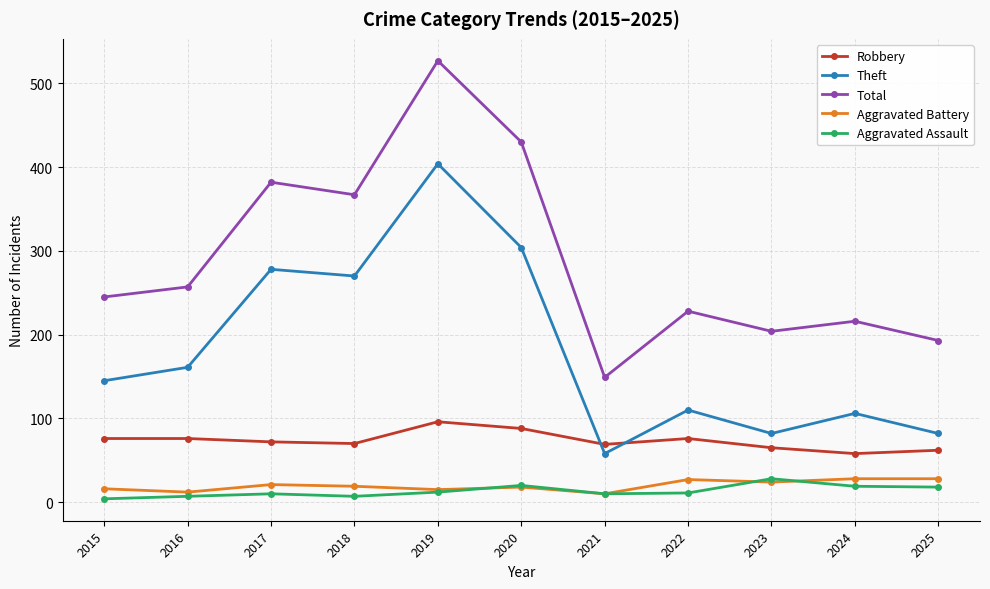

How many interior local peaks does the Theft series have?

4